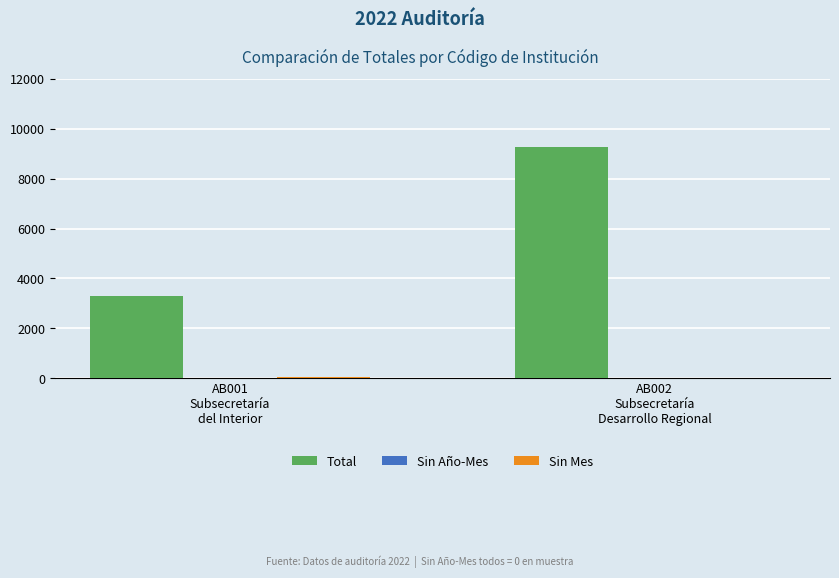

How many categories are shown in the chart?

2